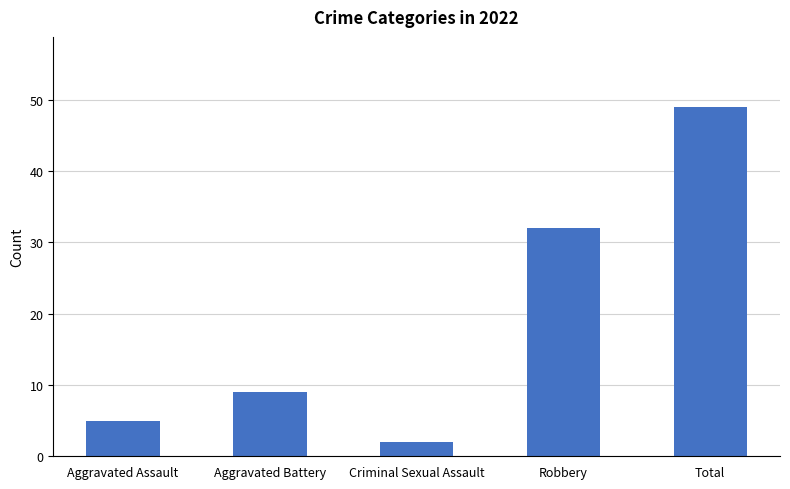

The chart shows a value of 5 at Aggravated Assault. True or false?

True